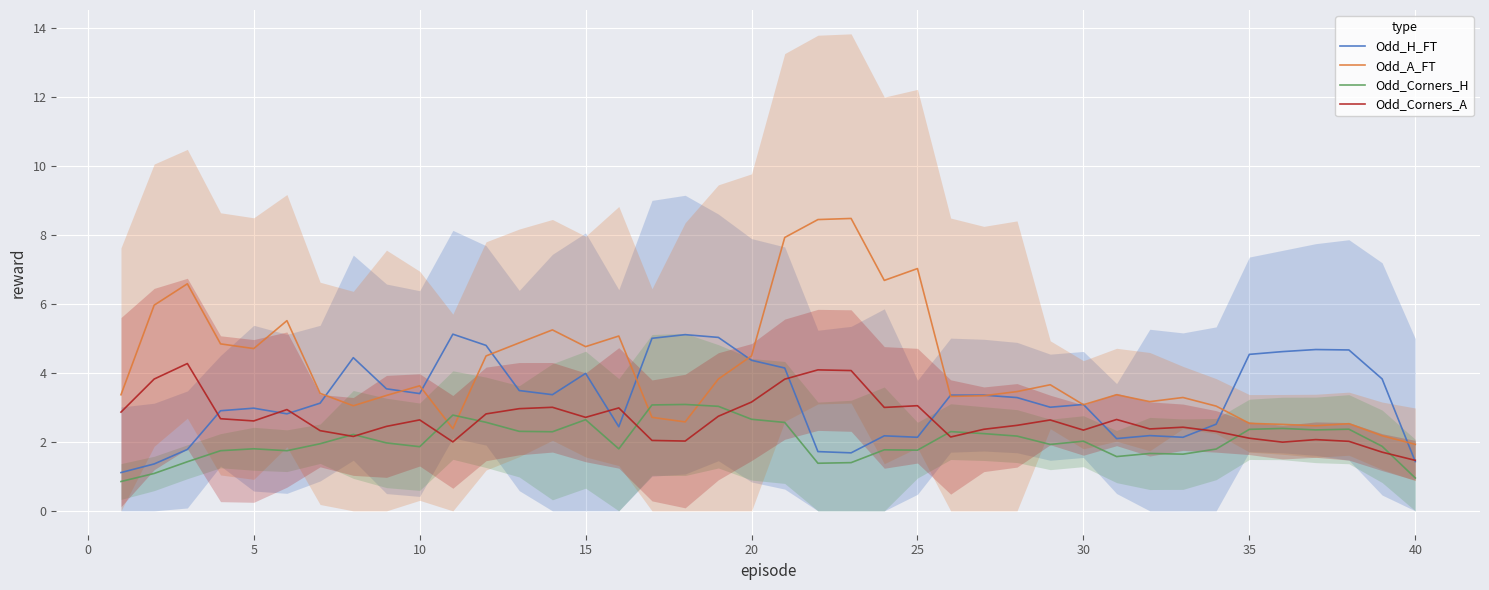

What is the highest value of the Odd_Corners_H series?

3.1